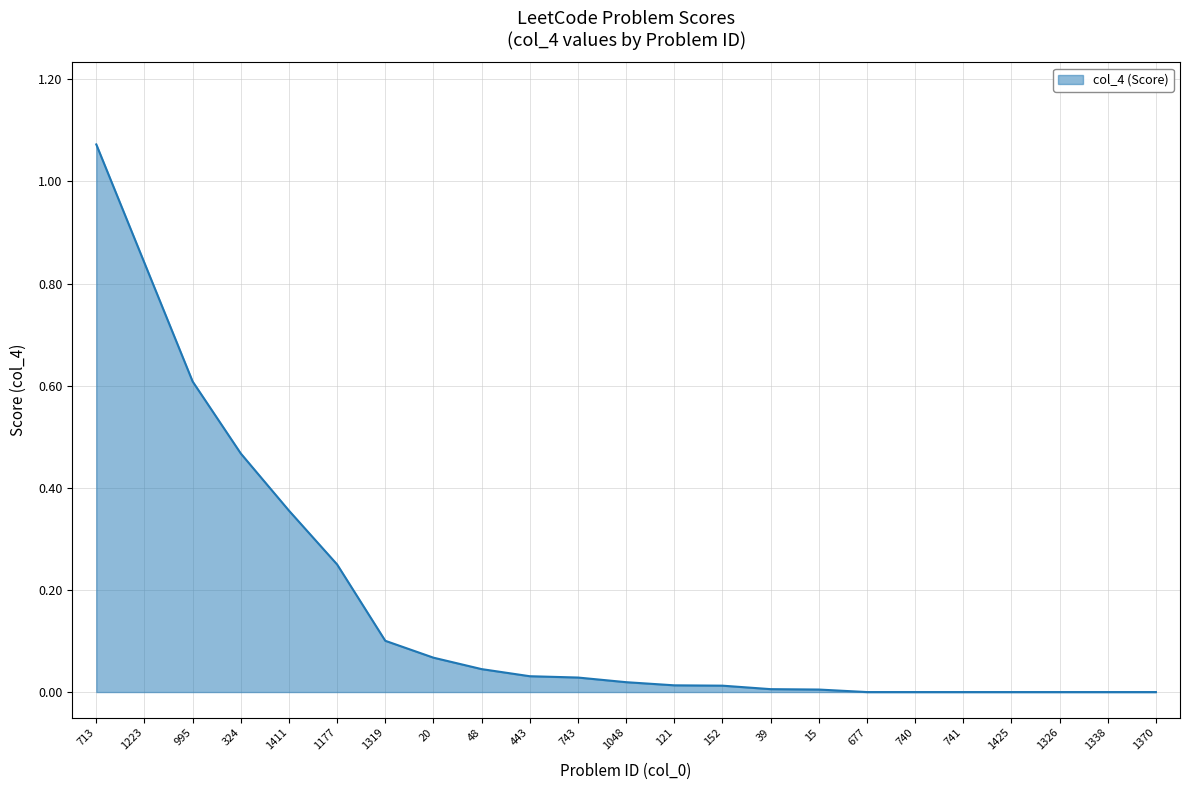

At which category does the chart reach its peak across all series?

713